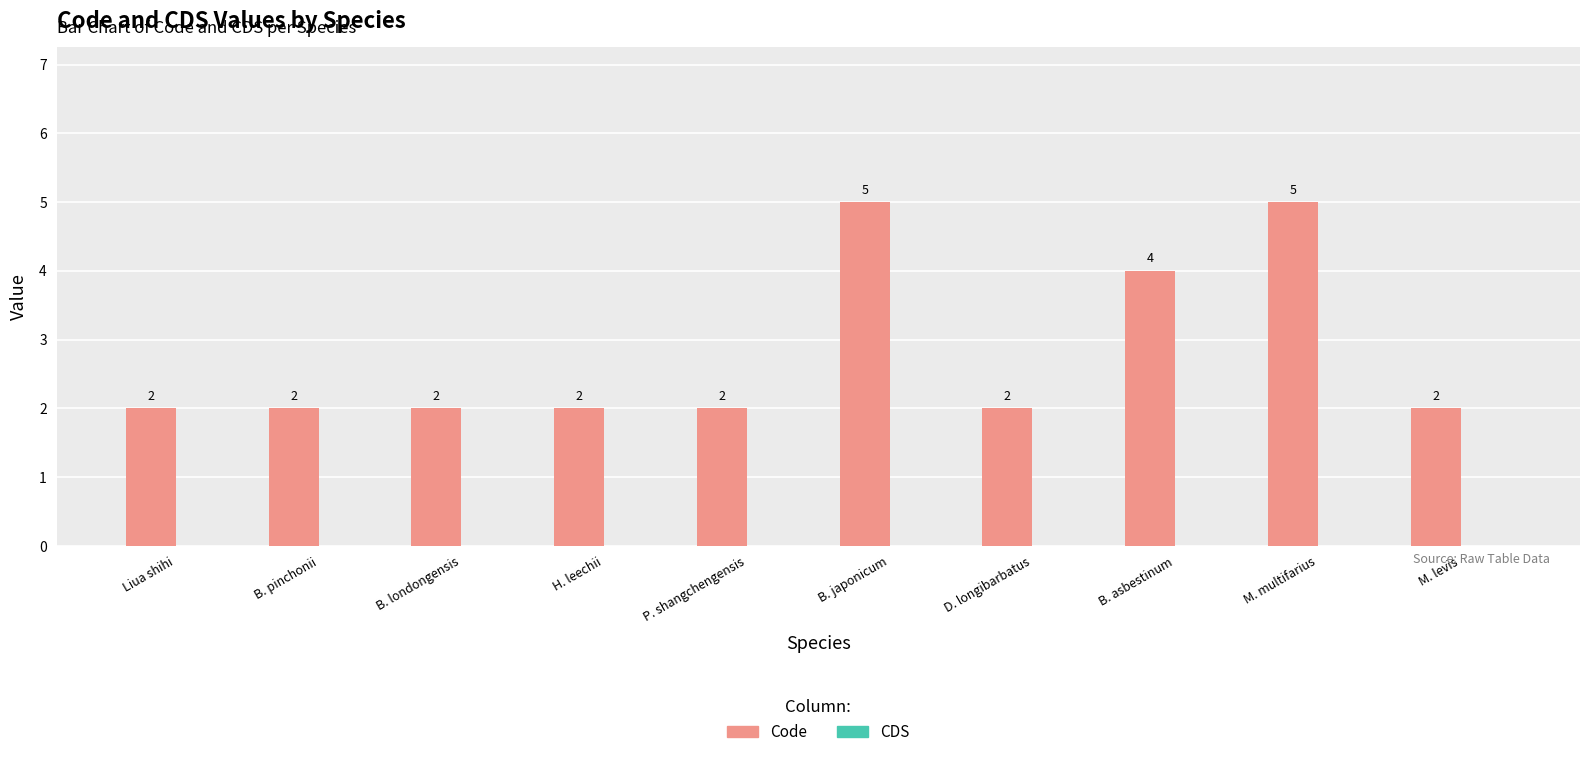

What is the greatest value displayed?

5